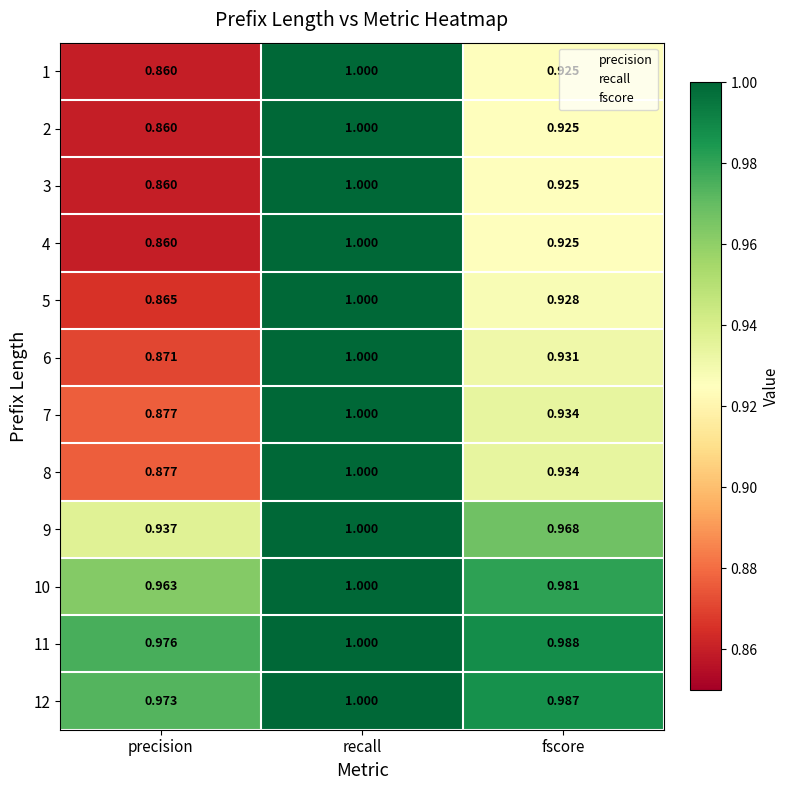

Is the value of 3 at precision greater than the value of 9 at recall?

No